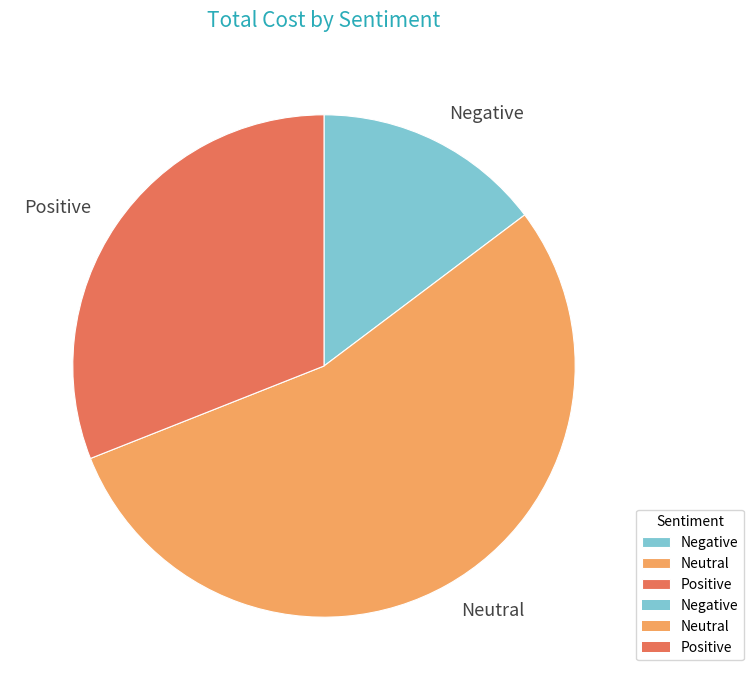

Between Negative and Neutral, which is larger?

Neutral